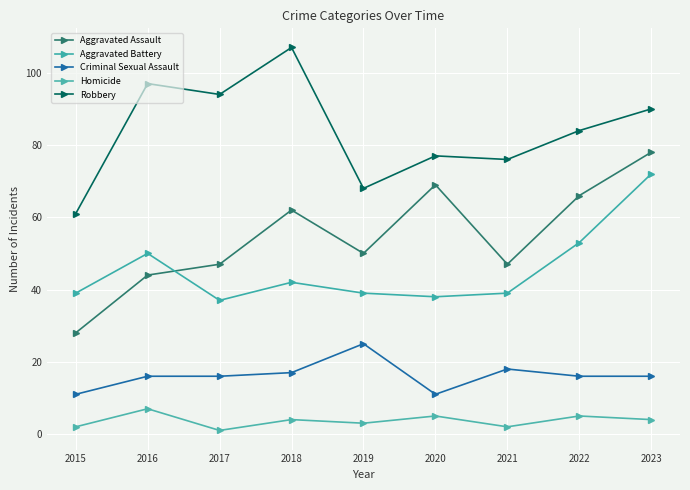

What are all the series names shown in the legend?

Aggravated Assault, Aggravated Battery, Criminal Sexual Assault, Homicide, Robbery